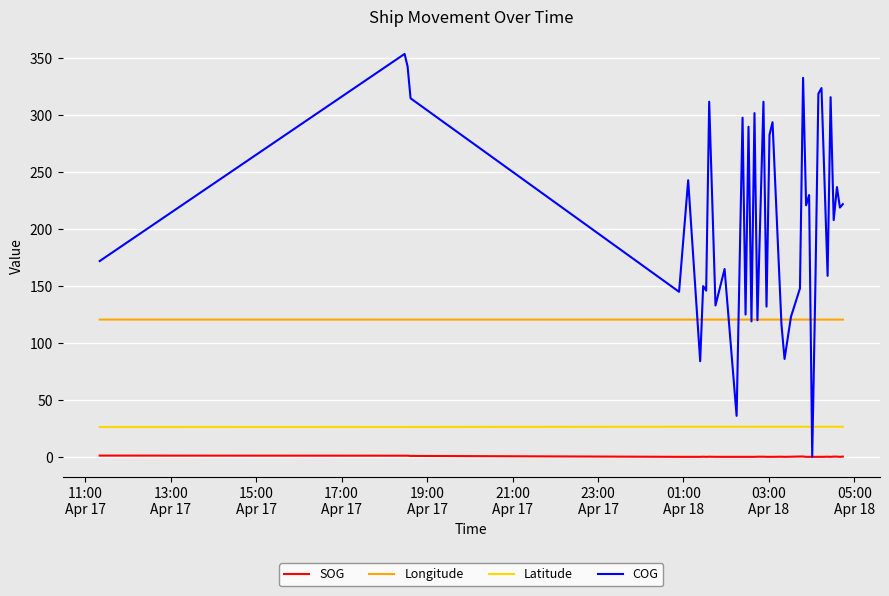

Which series has the largest range (max minus min)?

COG